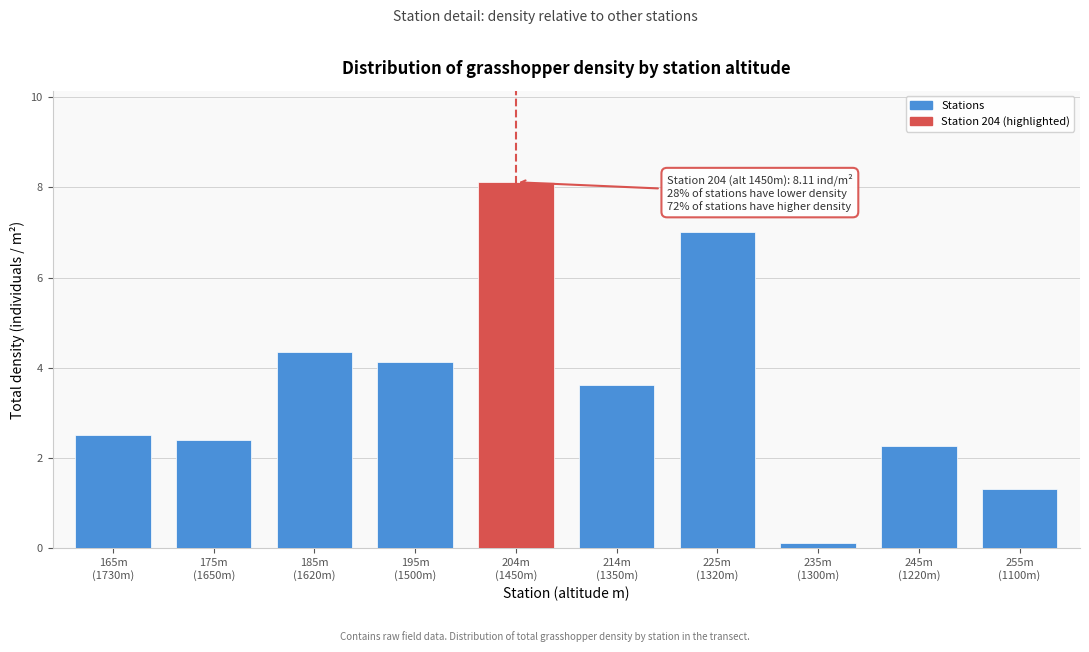

Reading right to left, extract all data points from this chart.

1.3	2.3	0.1	7.0	3.6	8.1	4.1	4.4	2.4	2.5